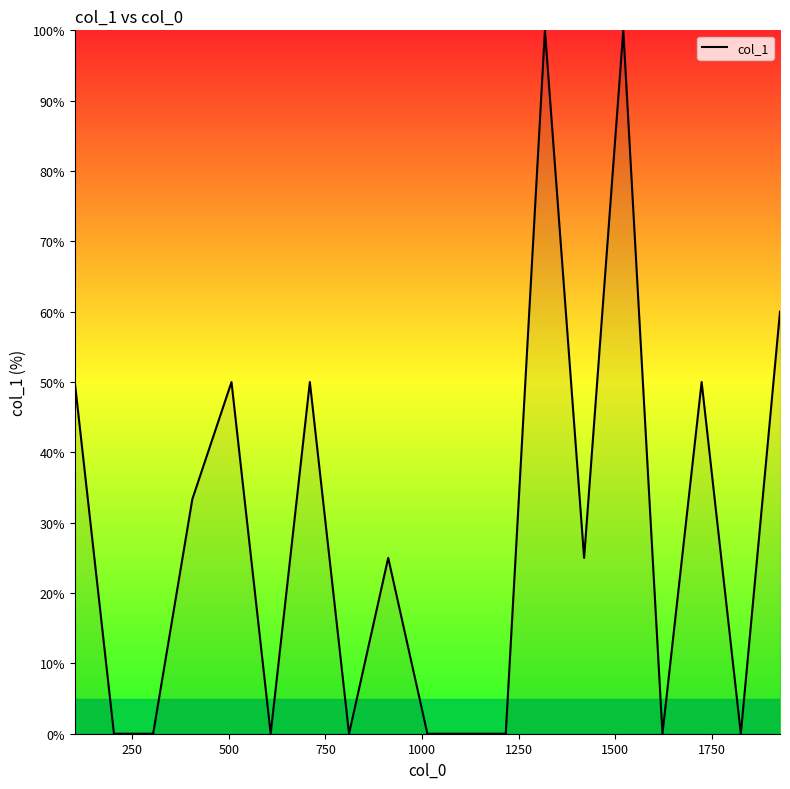

True or false: there are more than 1 points higher than both neighbors.

True